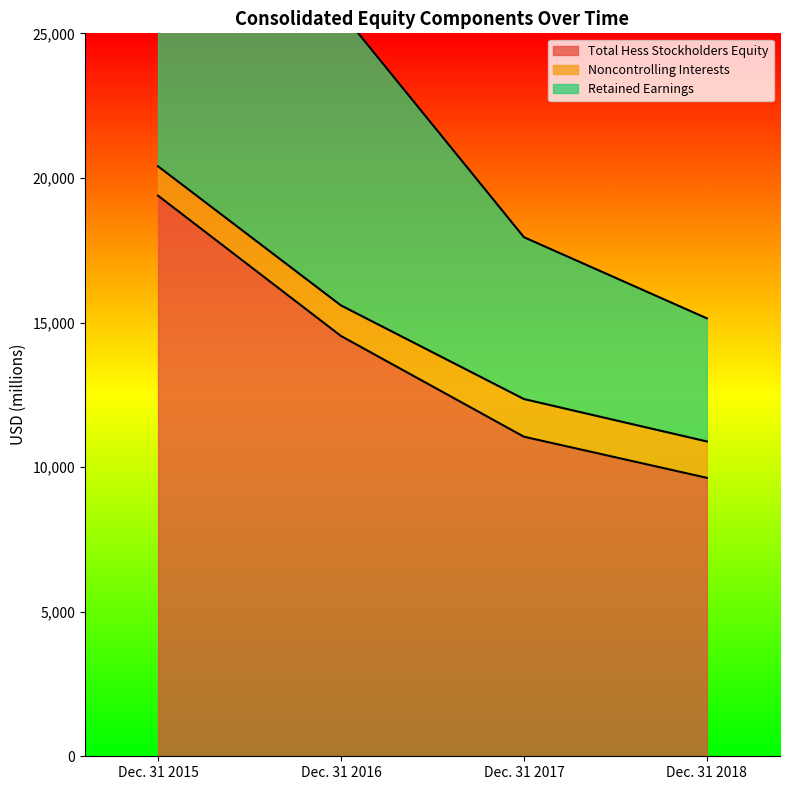

What is the difference between the maximum and minimum values in the Retained Earnings series?

21893